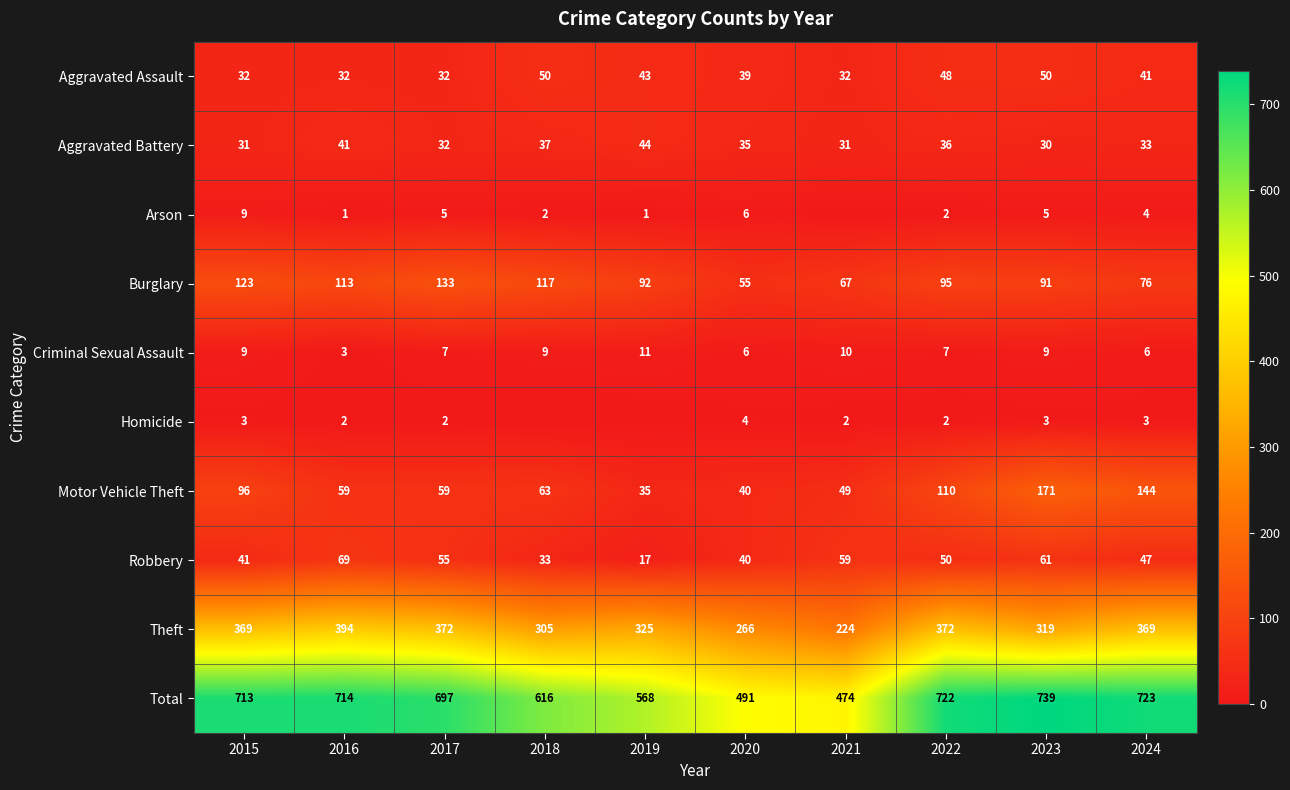

True or false: Homicide has a value of 2 at 2017.

True